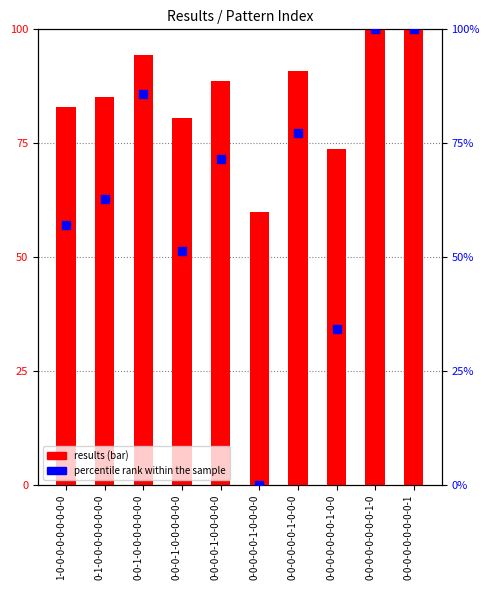

Which series has the largest Y range (max minus min)?

percentile rank within the sample